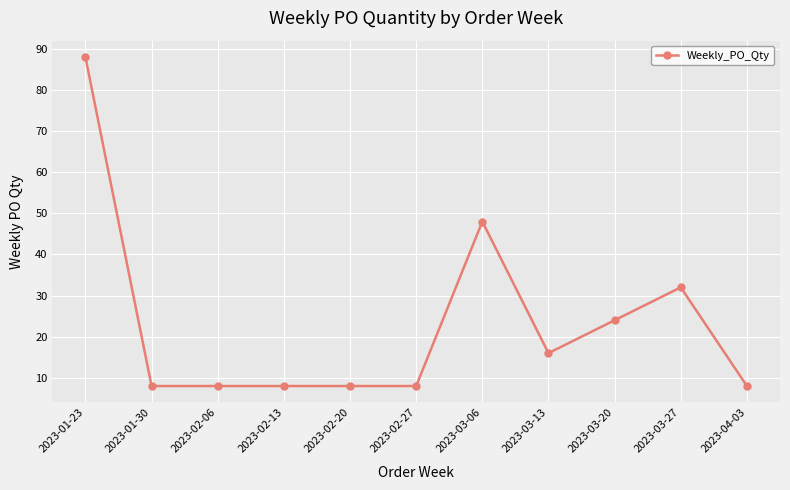

True or false: the data shows 74 at 2023-03-06.

False